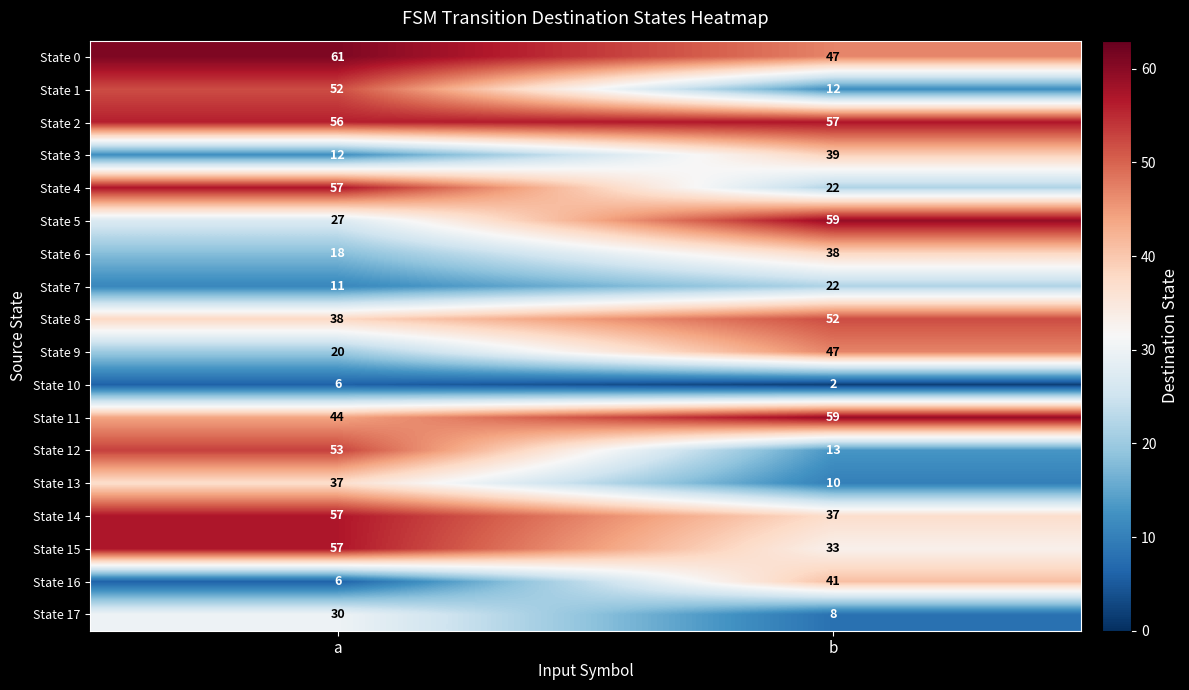

The value of State 17 at b is 8. True or false?

True